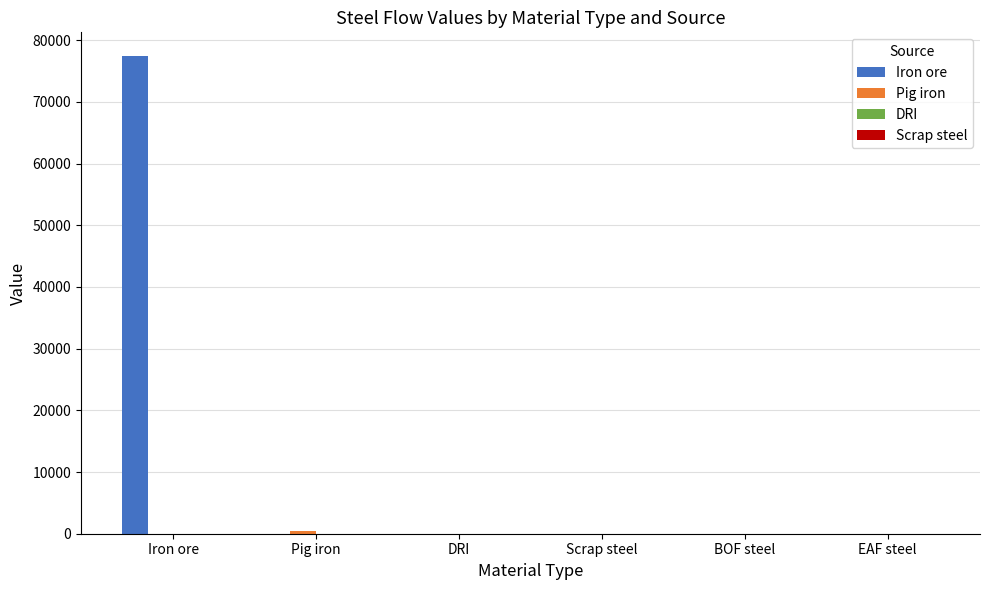

The Iron ore series shows 41737.9 at EAF steel. True or false?

False